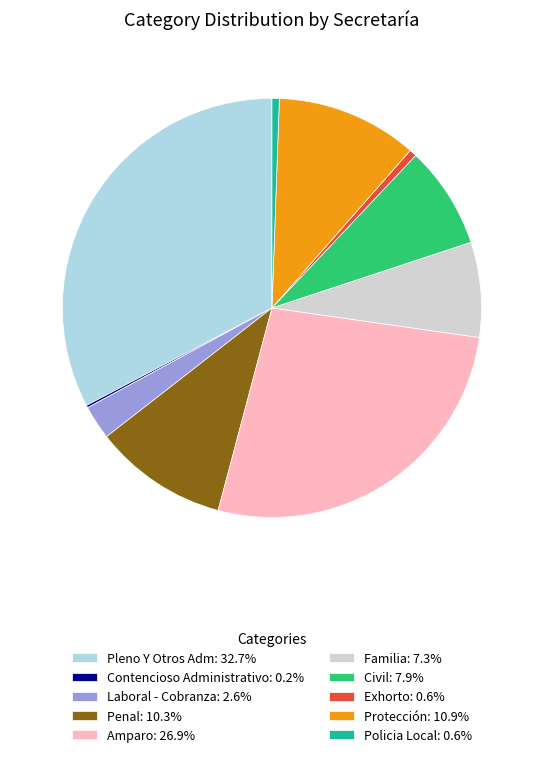

What is the ratio of the value at Amparo to the value at Familia?

3.7